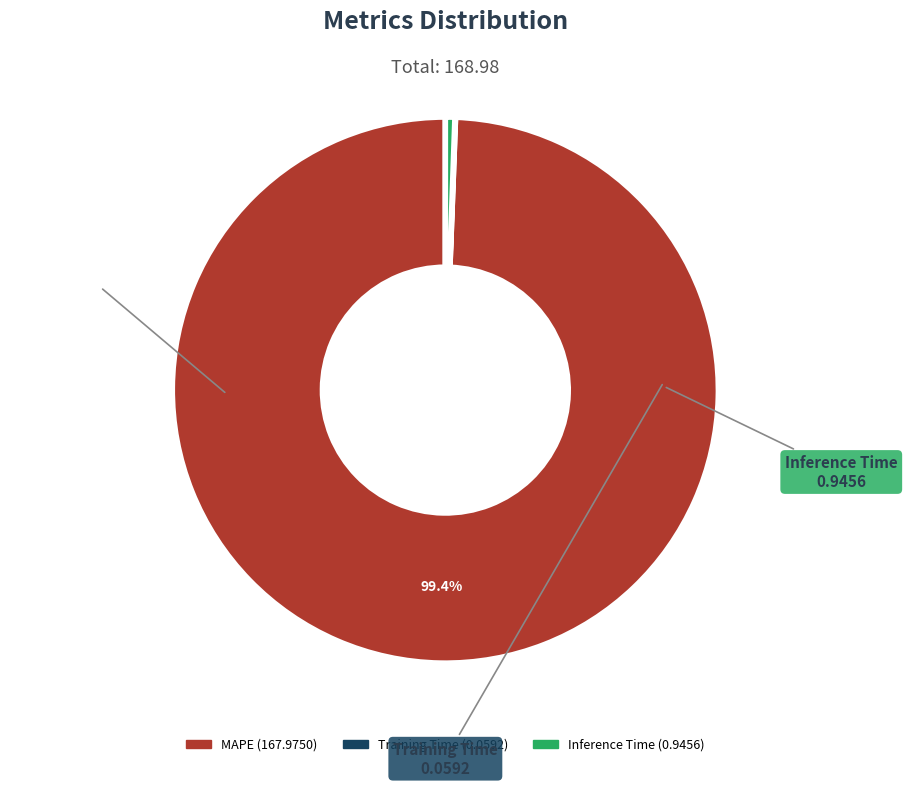

To the nearest percent, what is the difference between the largest and smallest slice percentages?

99%